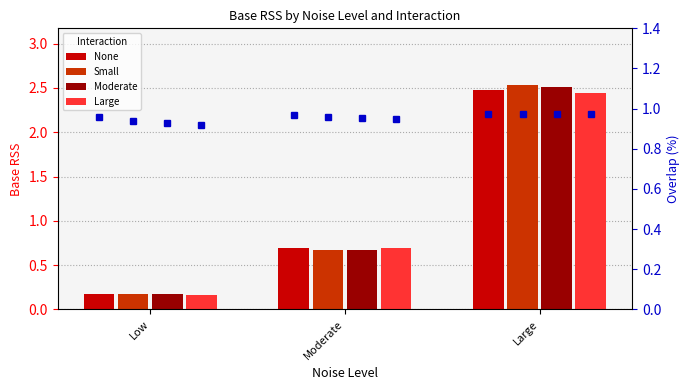

What is the total value across all series at Moderate?

2.7